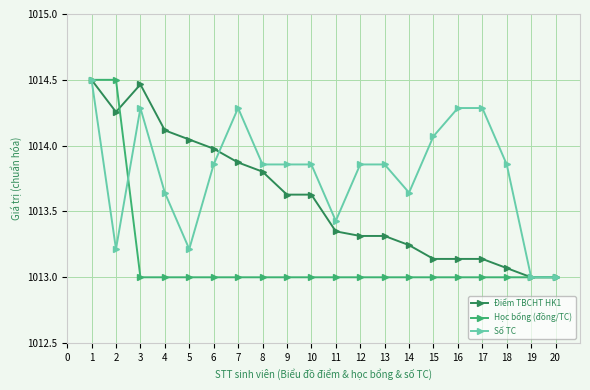

List the series in order of their overall mean, highest first.

Số TC, Điểm TBCHT HK1, Học bổng (đồng/TC)